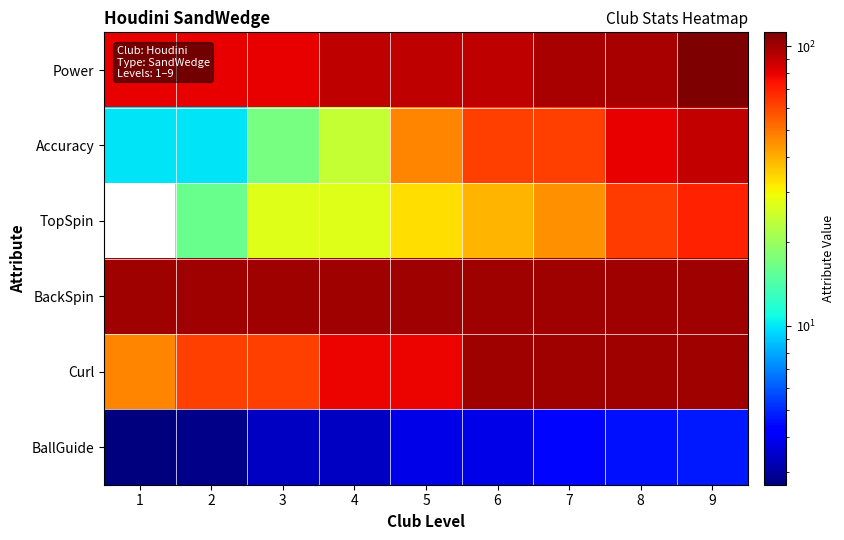

At 1, list the series in order from largest to smallest.

BackSpin, Power, Curl, Accuracy, BallGuide, TopSpin